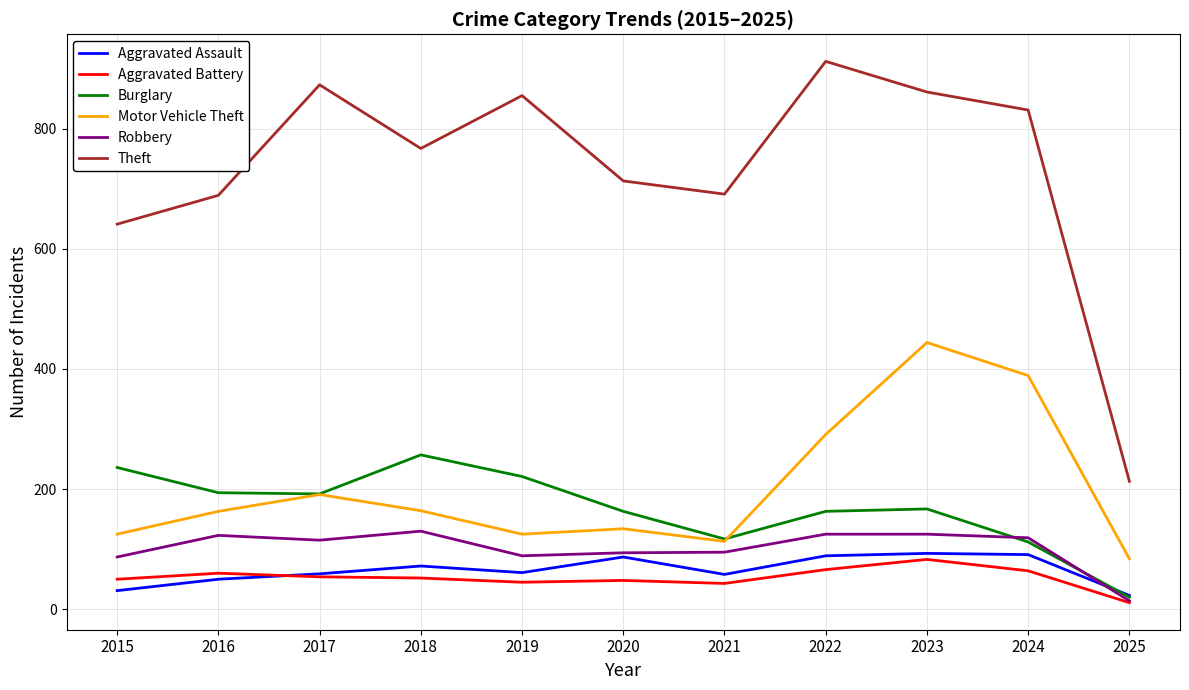

Count the number of data series in this chart.

6